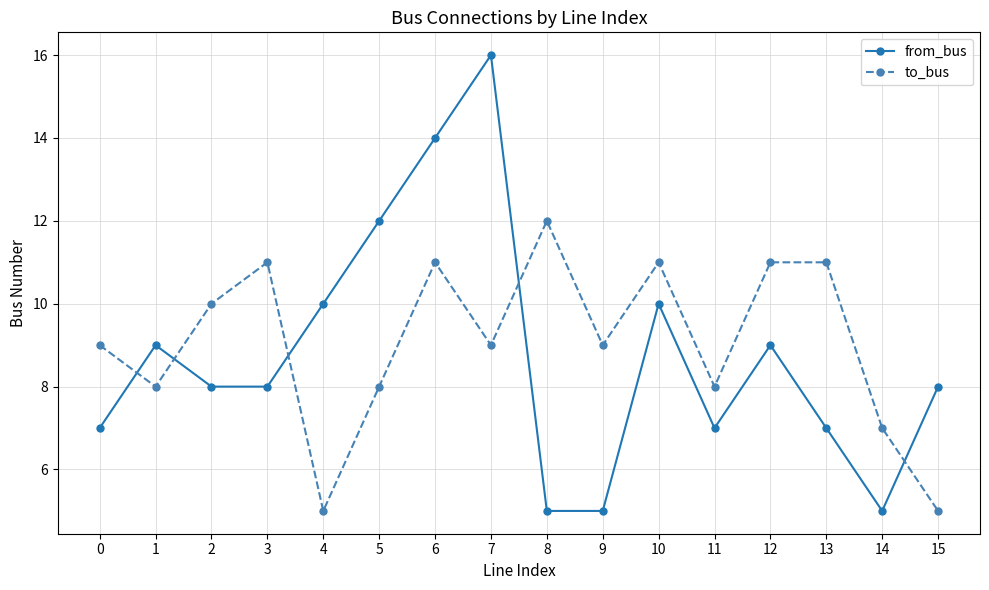

Count the number of categories in the chart.

16